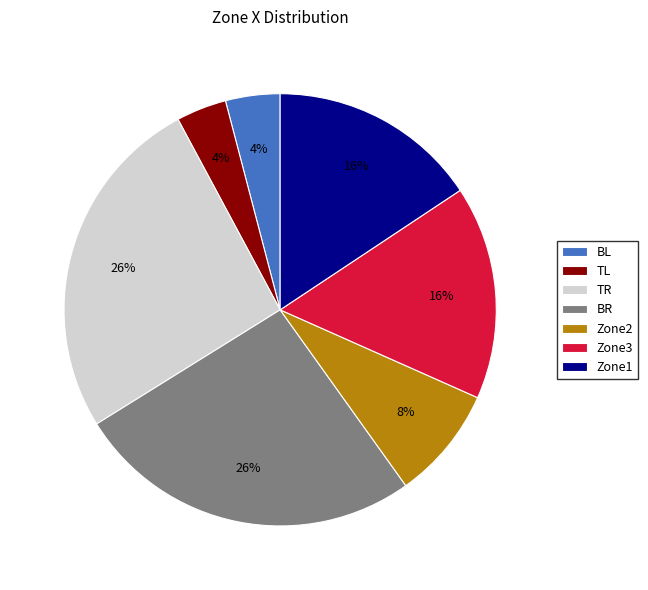

To the nearest percent, what portion does BL represent?

4%